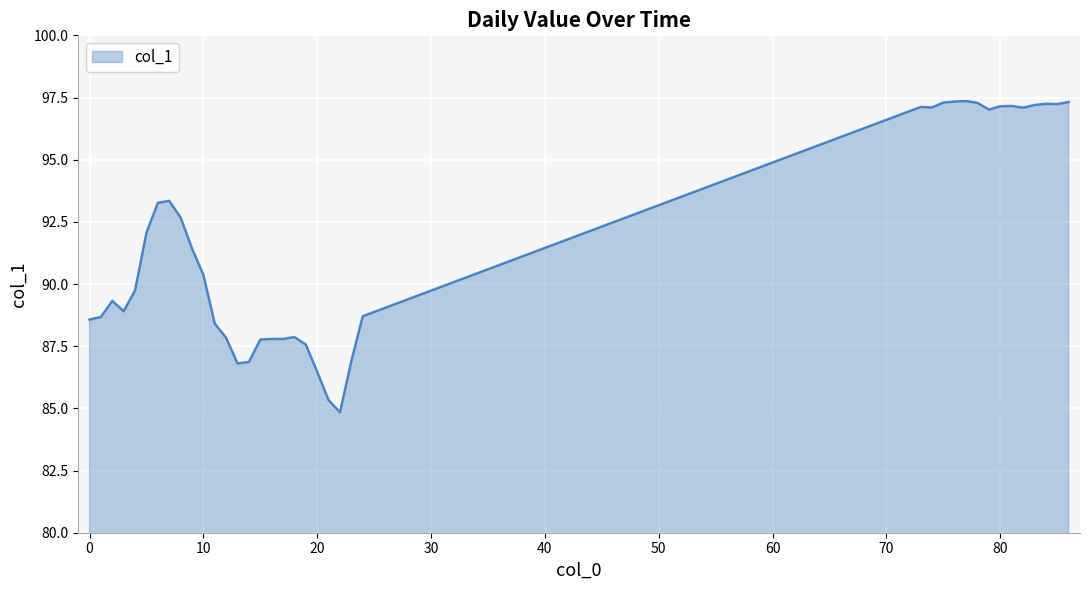

What is the smallest value displayed?

84.8